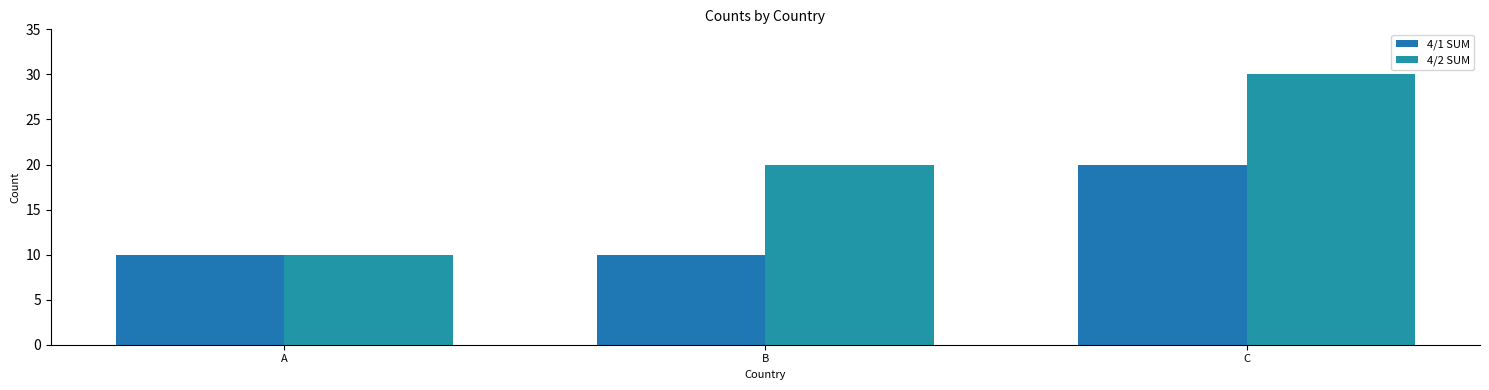

Rank the series by their average value, from lowest to highest.

4/1 SUM, 4/2 SUM